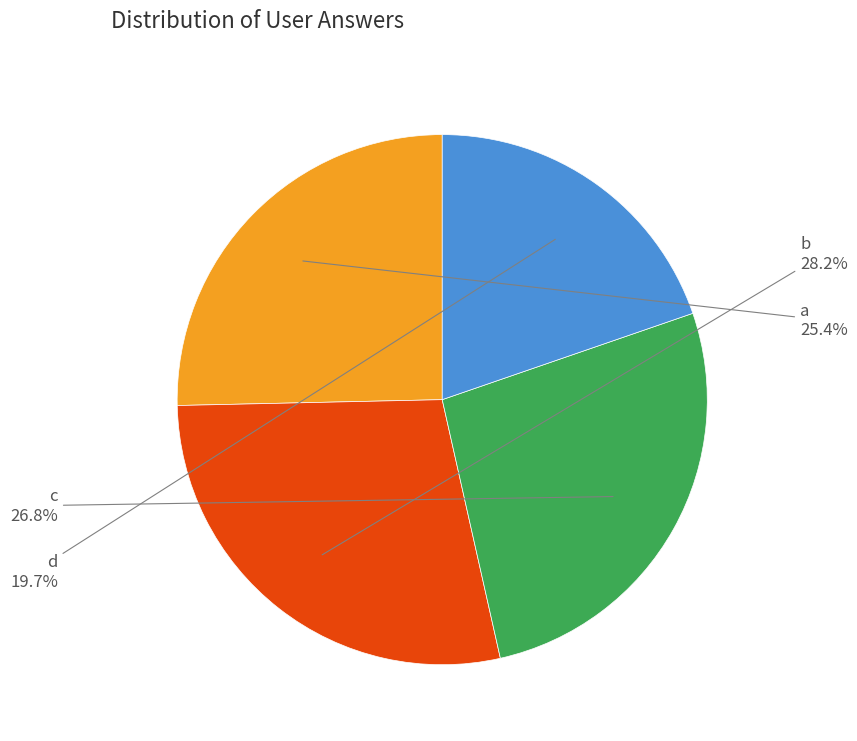

Is there any slice that represents more than half of the pie?

No